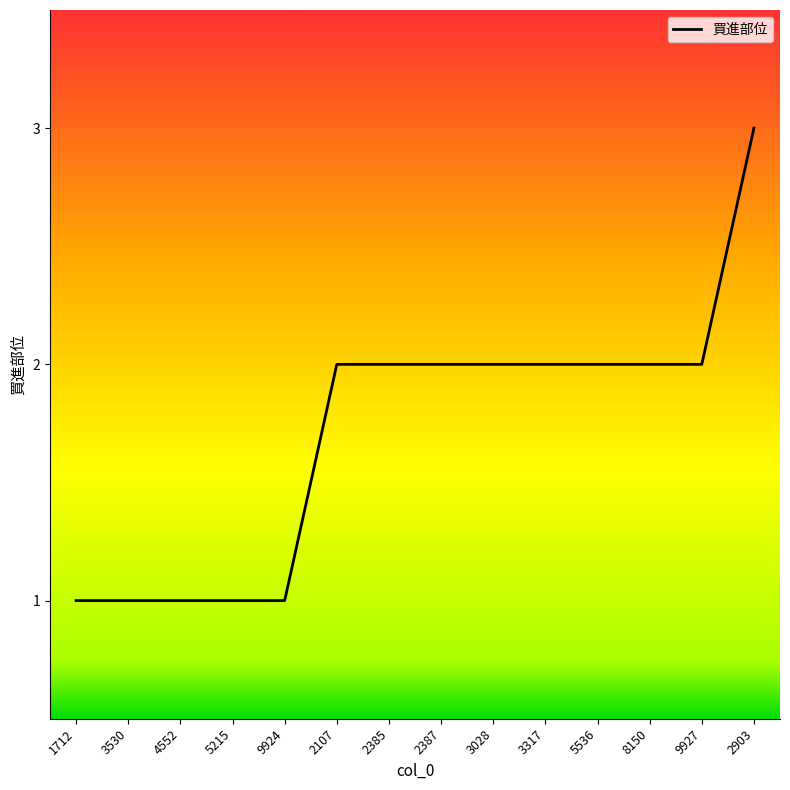

What is the difference between the values at 4552 and 3317?

1